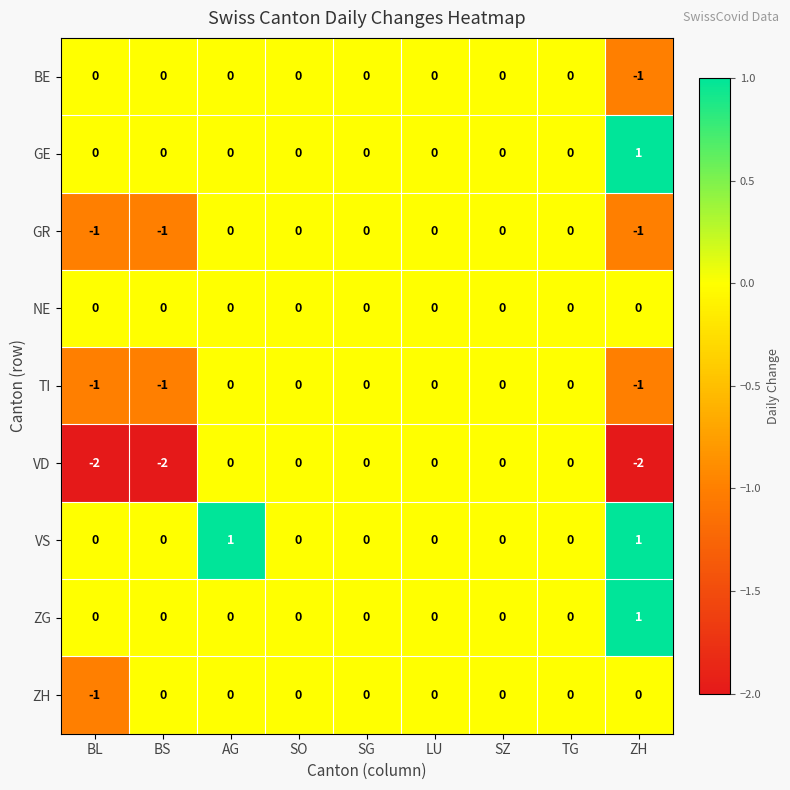

How many data points does each series have?

9